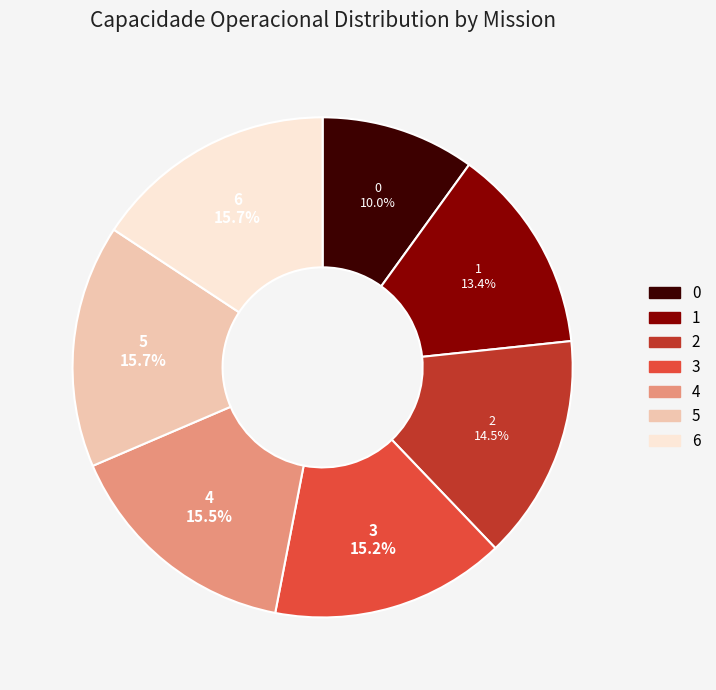

Combined, what portion of the pie is 5 and 6?

31.4%